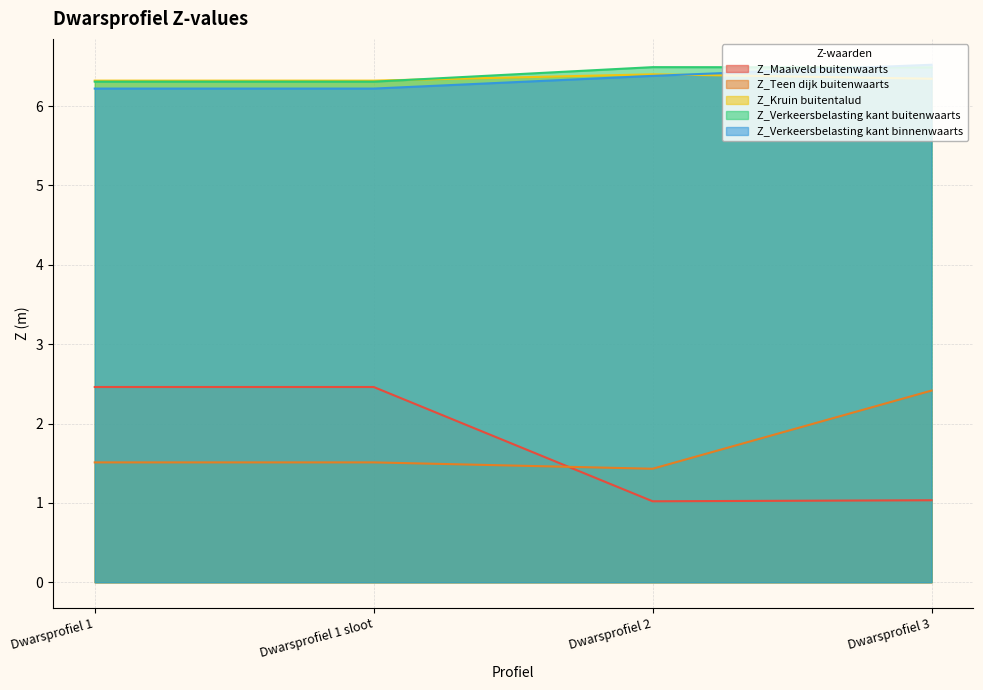

What is the label of the 2nd point from the right?

Dwarsprofiel 2